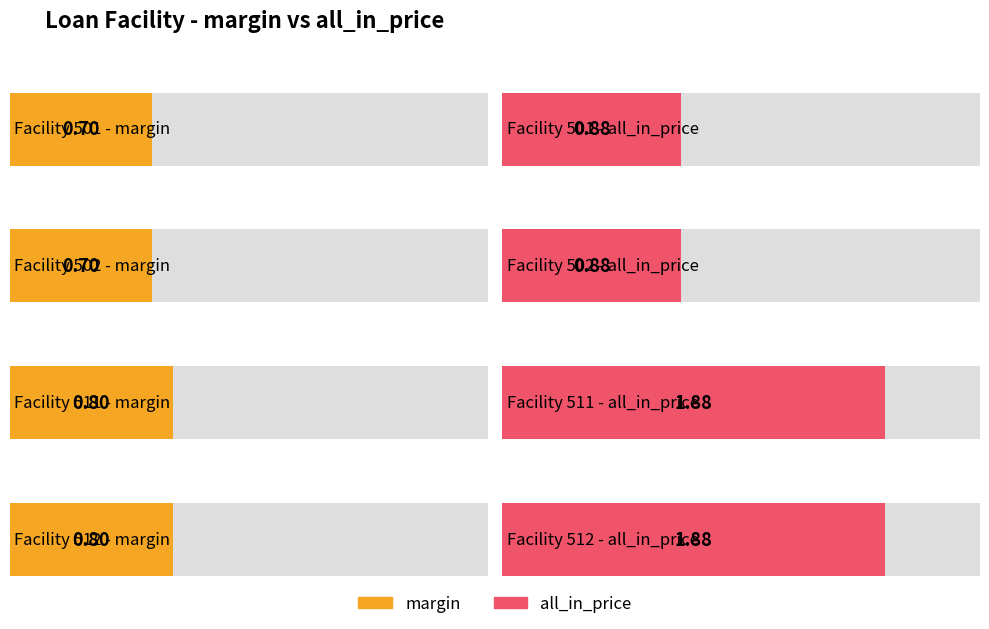

What is the value of the margin bar at the 2nd from the left?

0.7